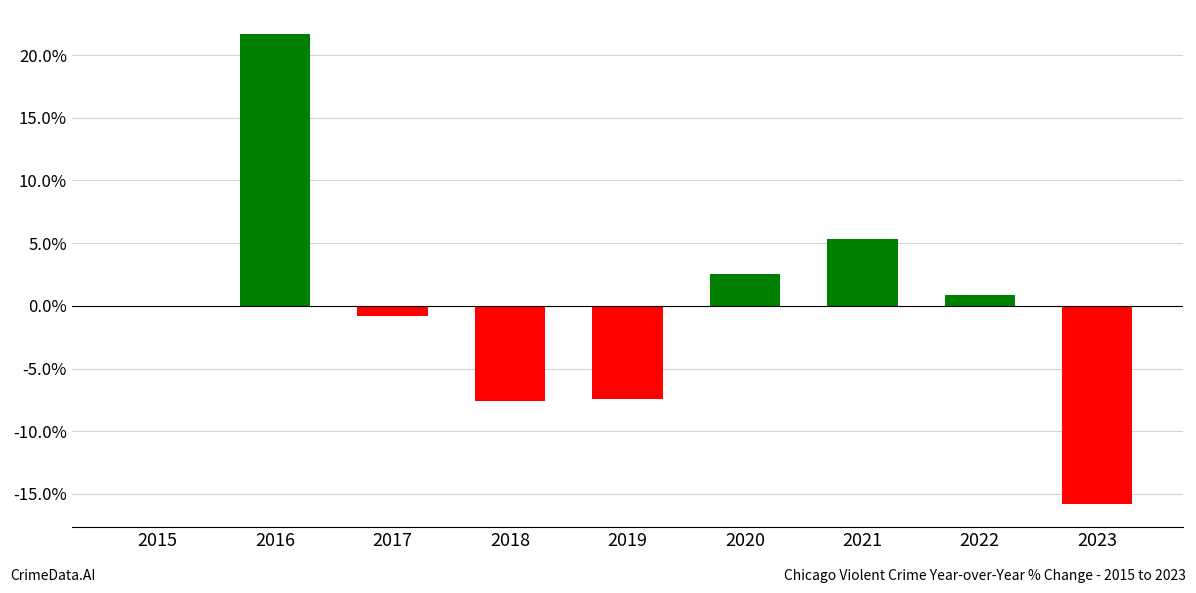

Are the bars horizontal?

No